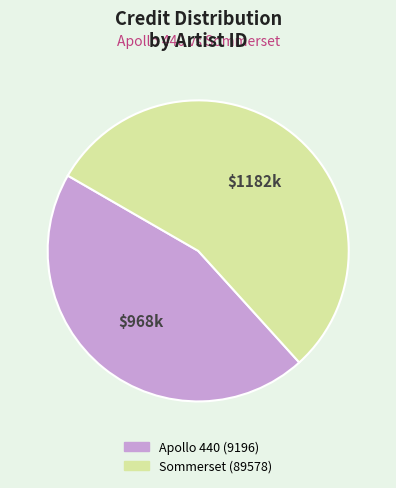

Which has a higher value, Sommerset (89578) or Apollo 440 (9196)?

Sommerset (89578)